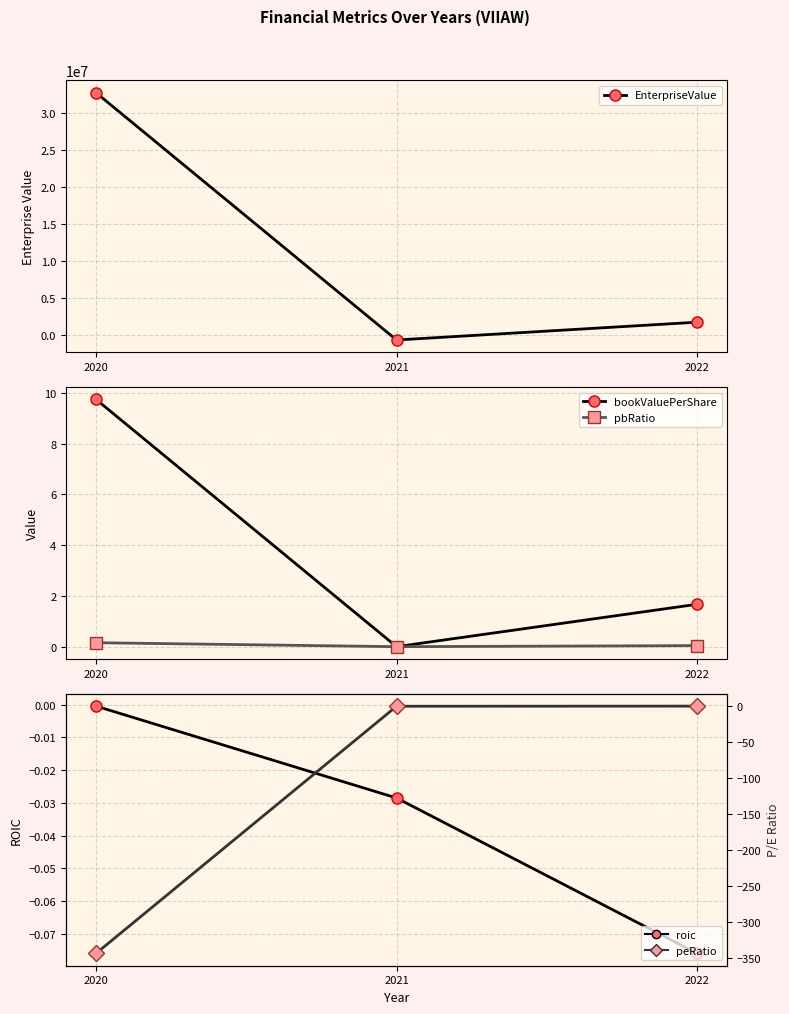

What is the difference between the maximum and second lowest values in the EnterpriseValue series?

30992749.0